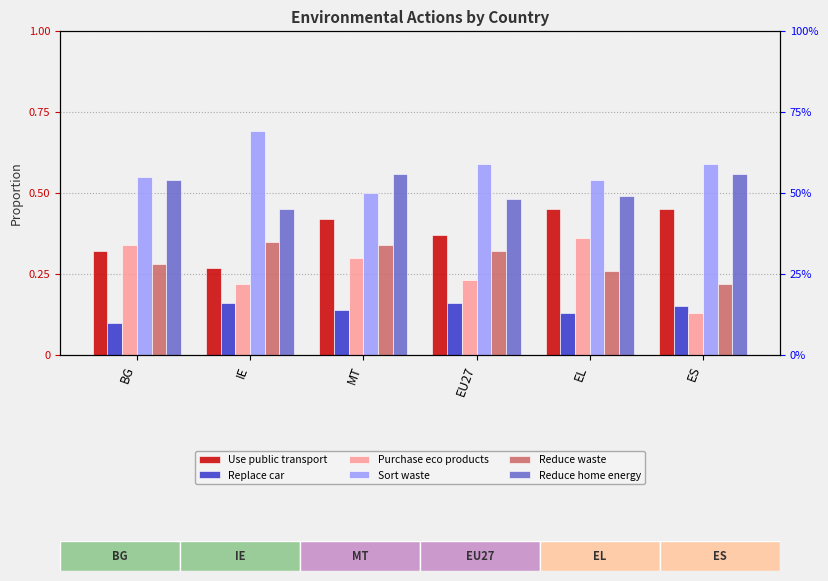

What is the spread (max minus min) of values at MT?

0.4